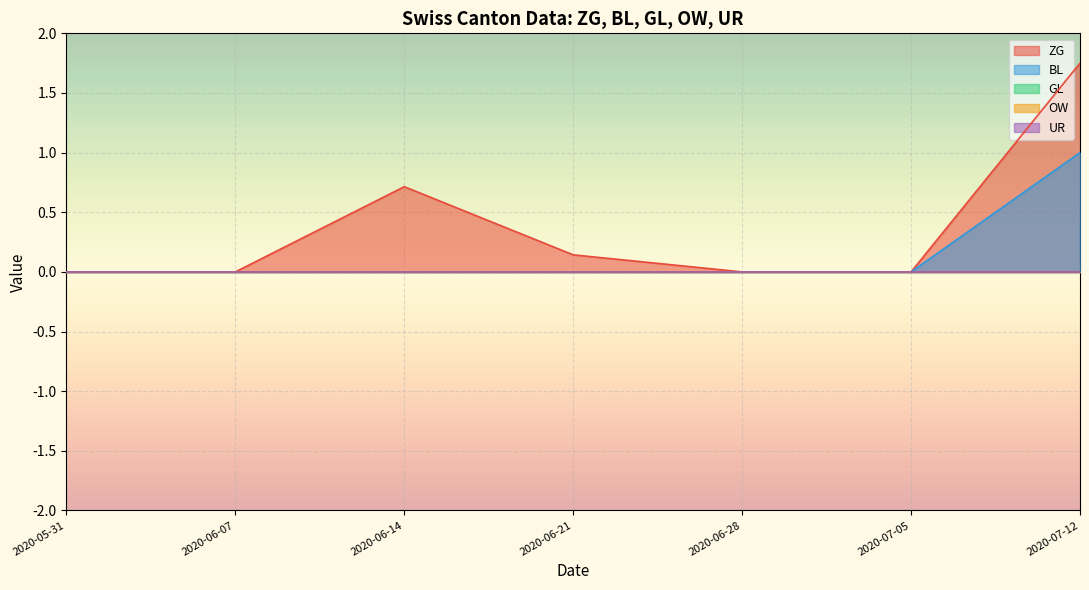

Which series has the largest total across all categories?

ZG